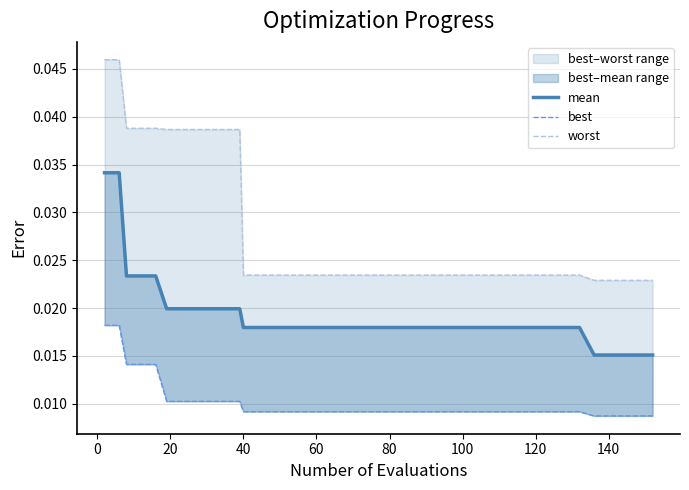

The value of best at 100 is 0.0. True or false?

True